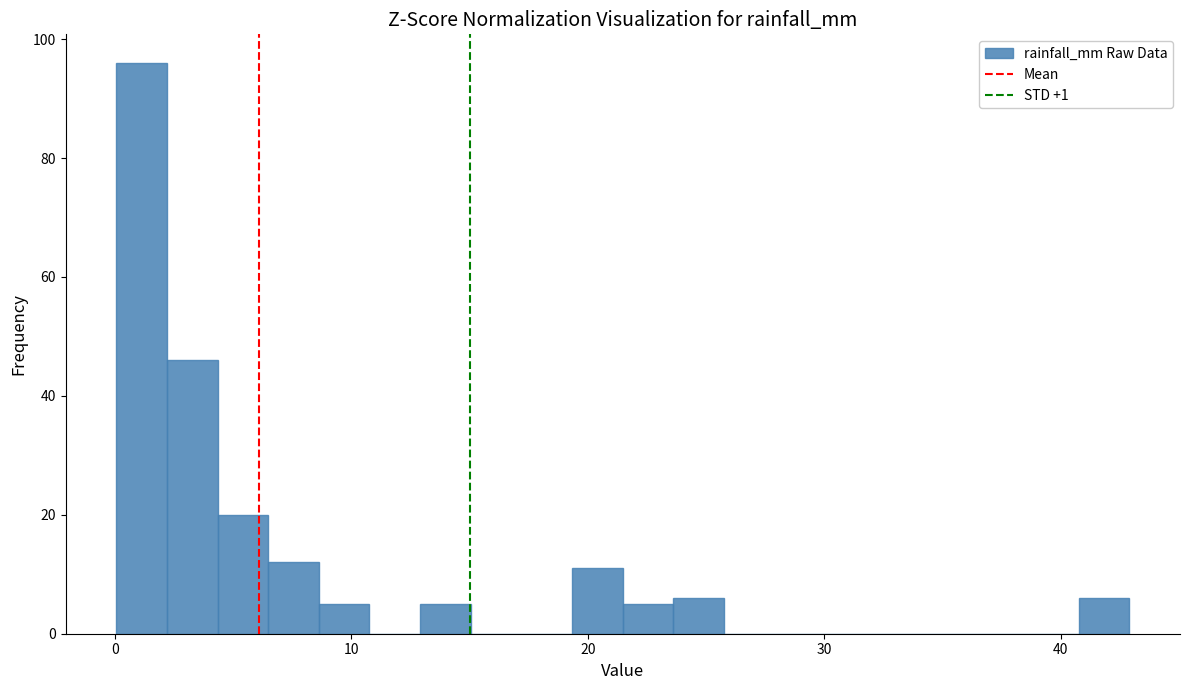

Read against the x-axis, roughly where is the centre of the tallest bar?

1